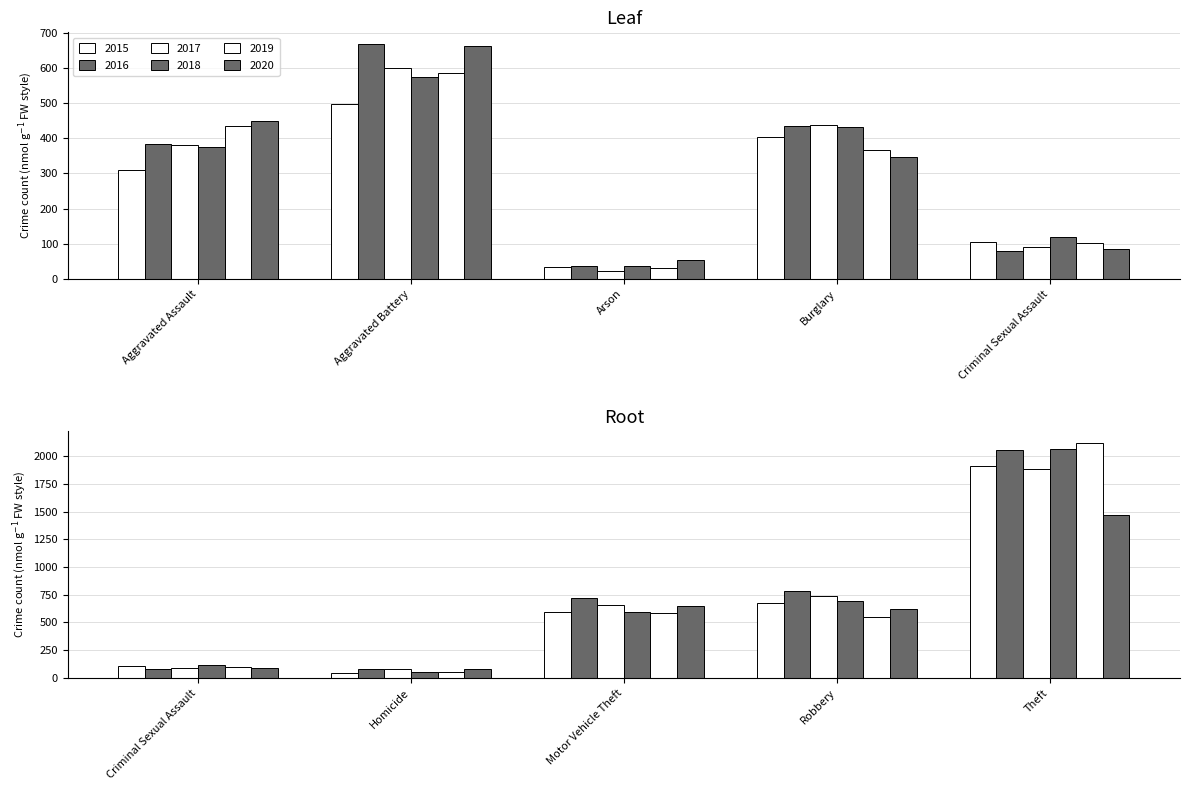

Between Aggravated Assault and Arson, which is larger?

Aggravated Assault